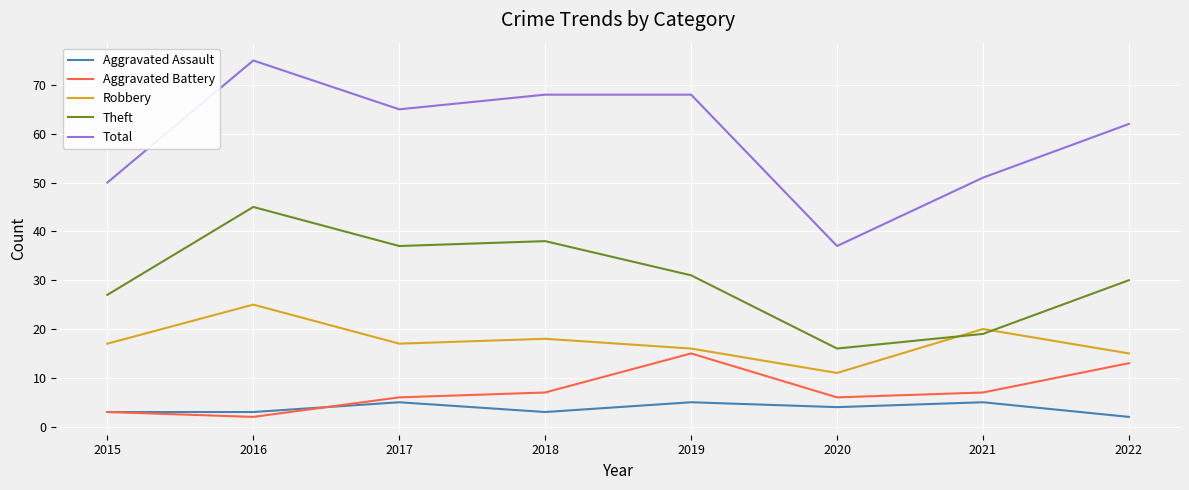

What is the difference between the maximum and minimum values in the Aggravated Battery series?

13